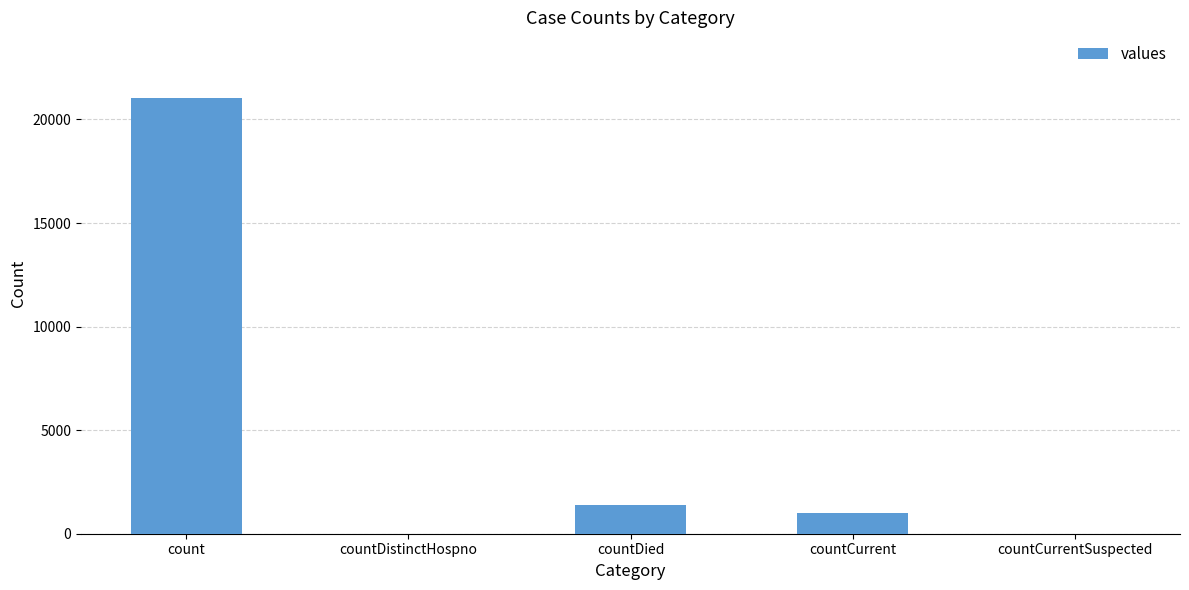

What is the change in value from countDied to countCurrent?

-399